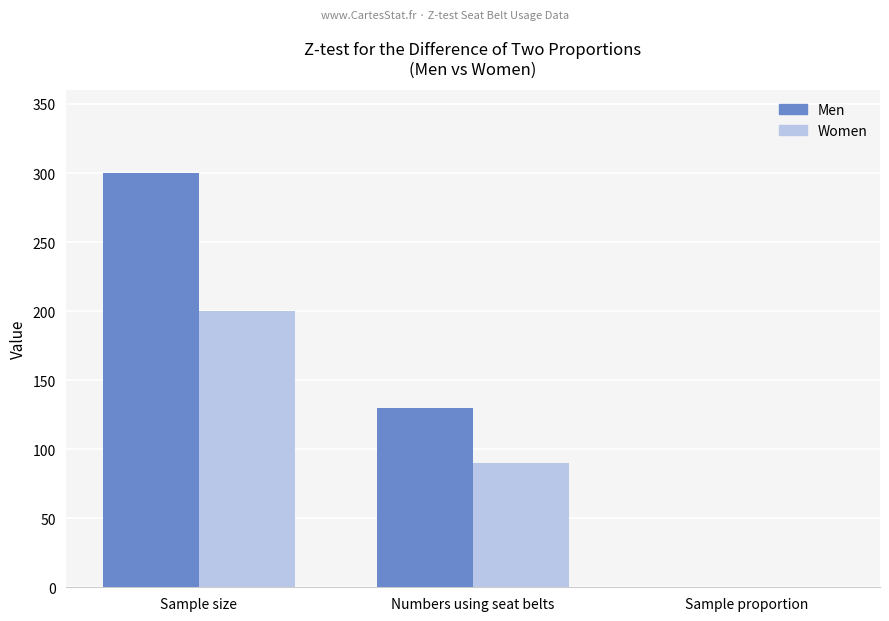

What is the maximum value for Men?

300.0